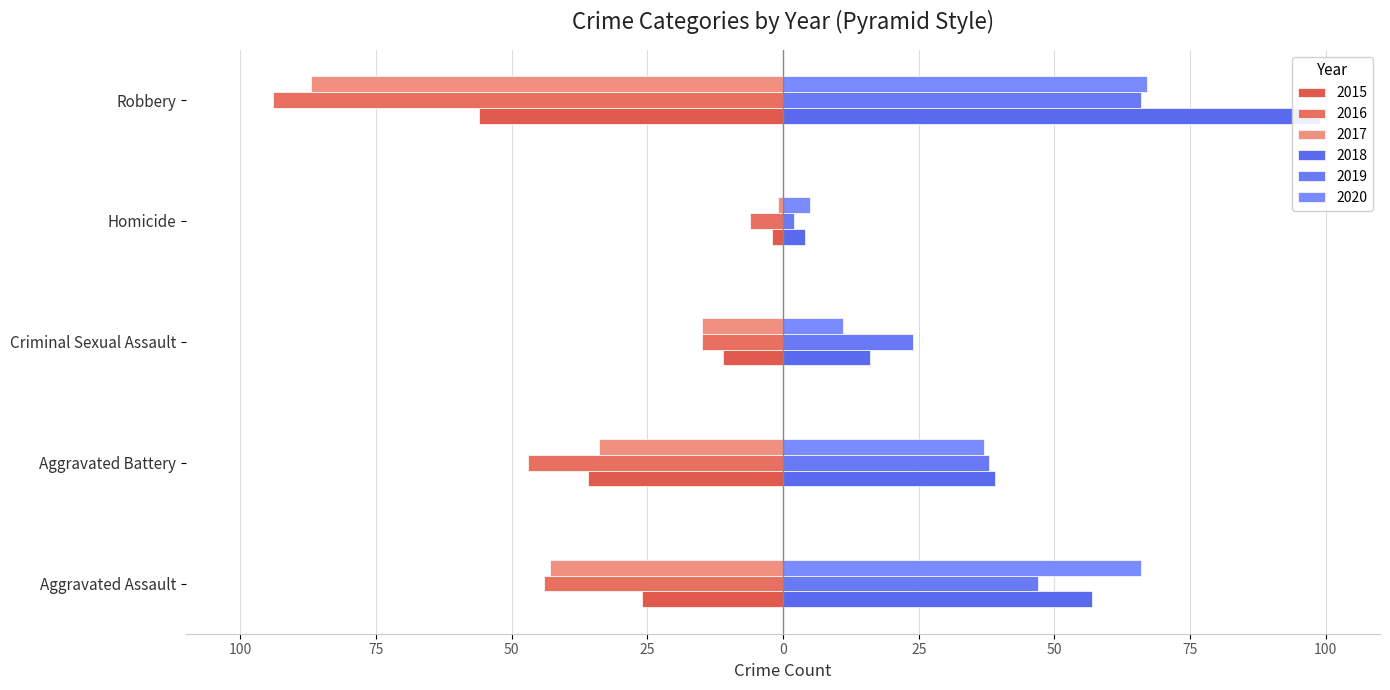

Between Robbery and Aggravated Battery, which is larger?

Aggravated Battery